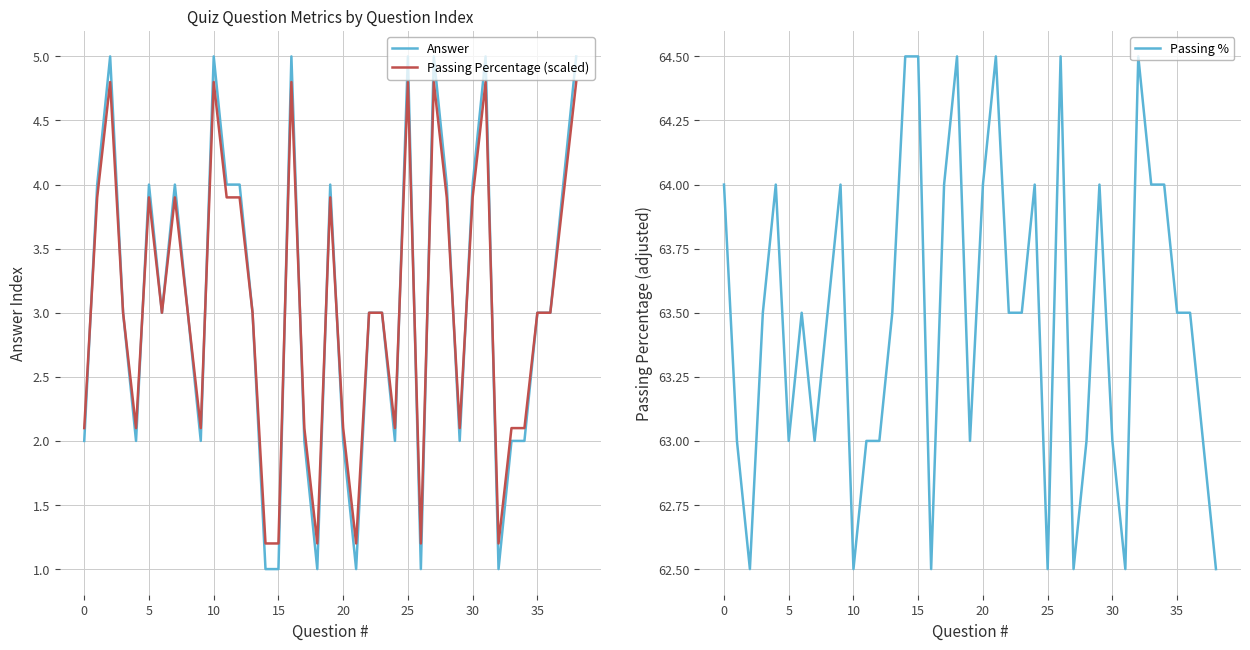

What is the maximum value for Passing %?

64.5